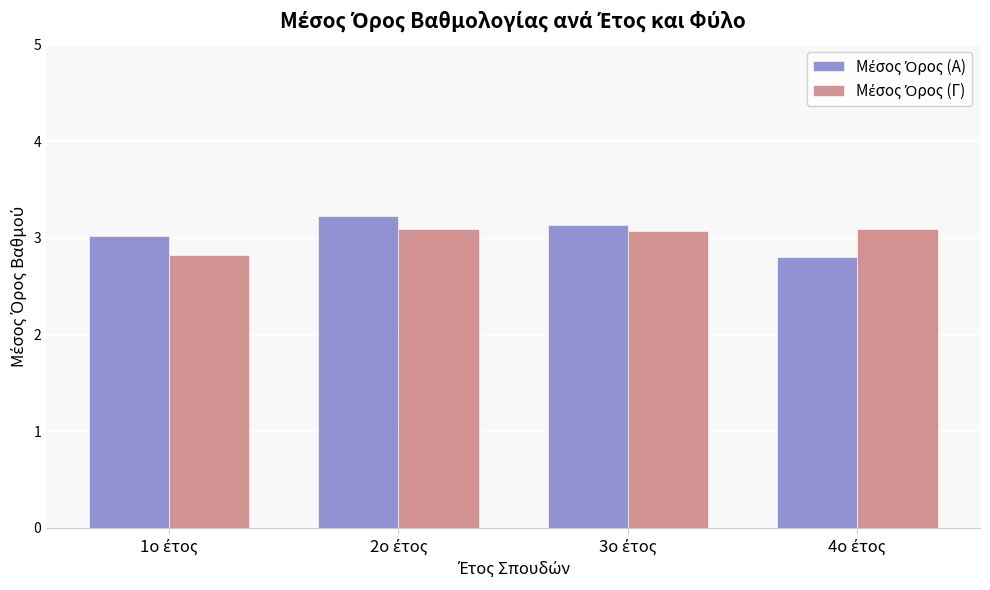

At how many categories does at least one series exceed 2?

4